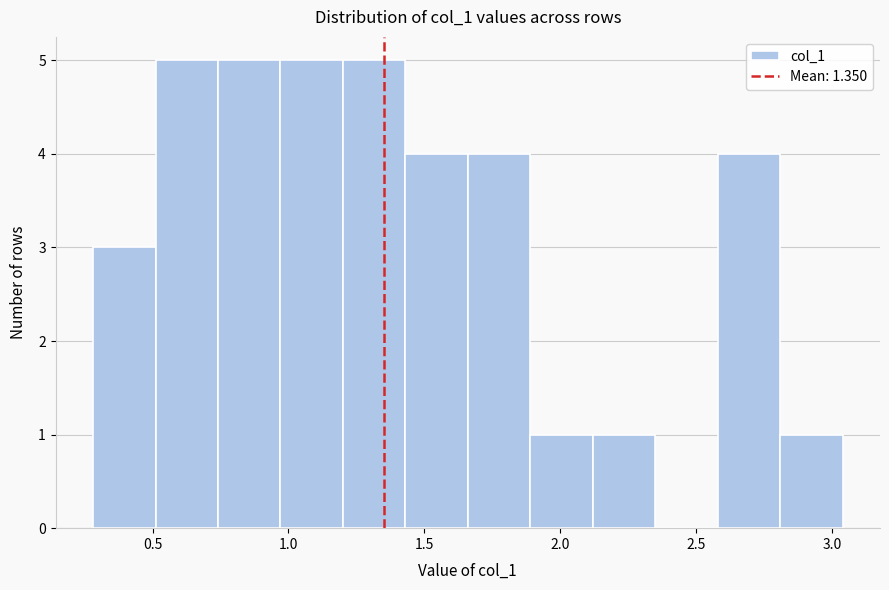

Reading left to right, transcribe this chart: for each bar, give the range it covers on the x-axis and its height. Neither the bar edges nor the heights are printed on the chart, so give them approximately, as read against the axes.

0.30 to 0.50: 3
0.50 to 0.75: 5
0.75 to 0.95: 5
0.95 to 1.20: 5
1.20 to 1.45: 5
1.45 to 1.65: 4
1.65 to 1.90: 4
1.90 to 2.10: 1
2.10 to 2.35: 1
2.35 to 2.60: 0
2.60 to 2.80: 4
2.80 to 3.05: 1